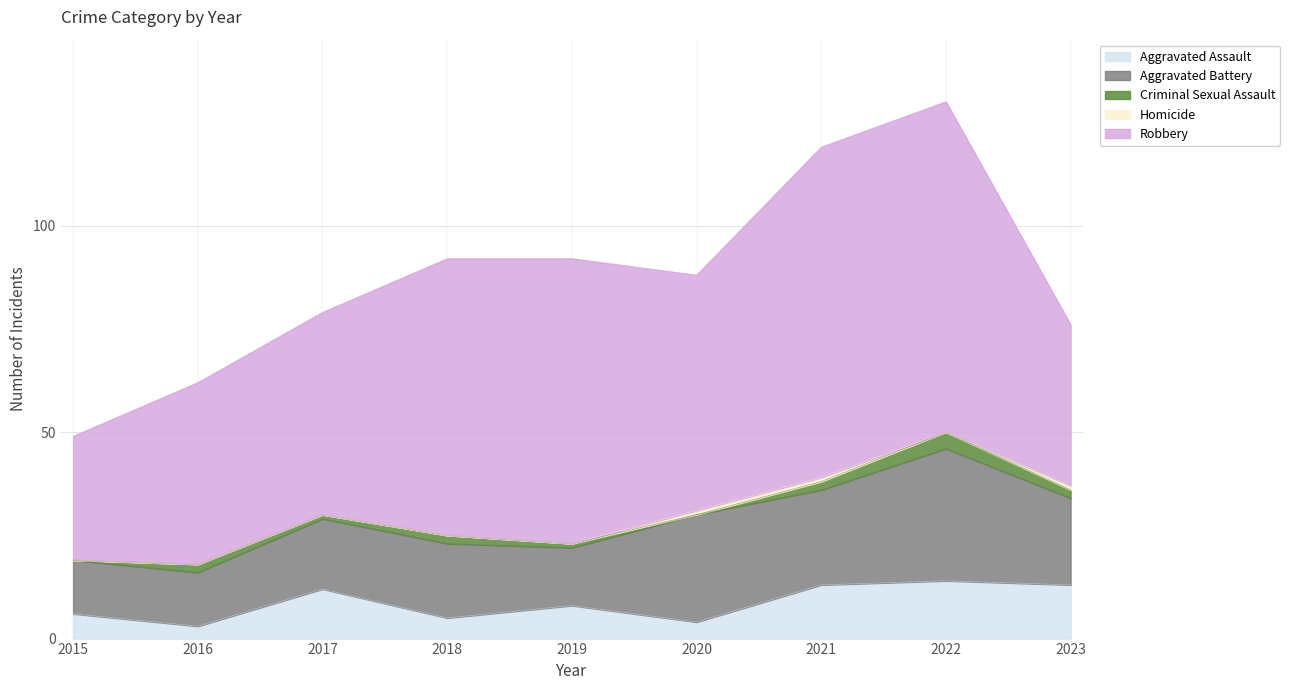

True or false: Robbery and Aggravated Battery intersect in this chart.

False